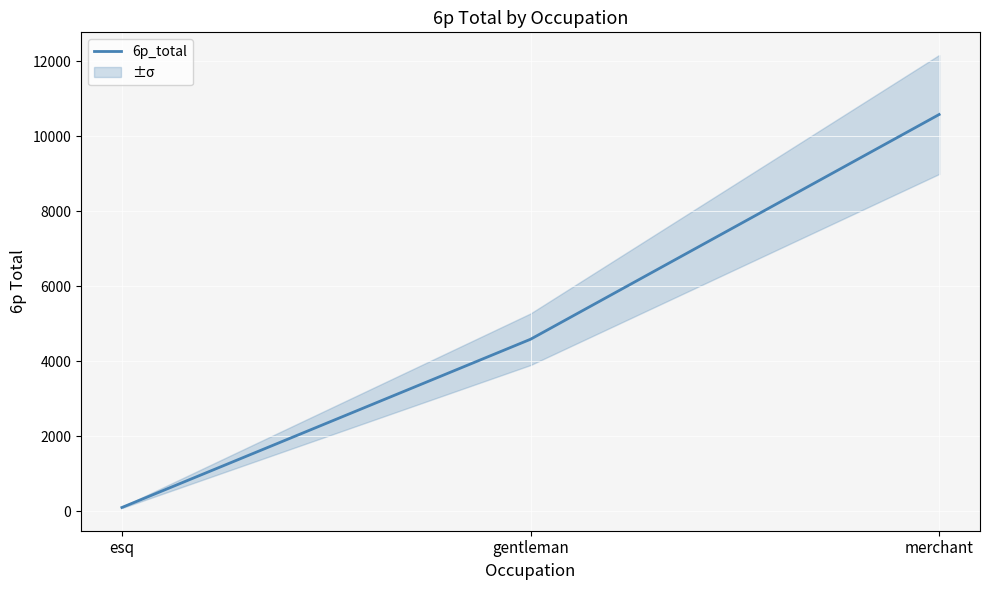

Which category has the highest value across all series?

merchant